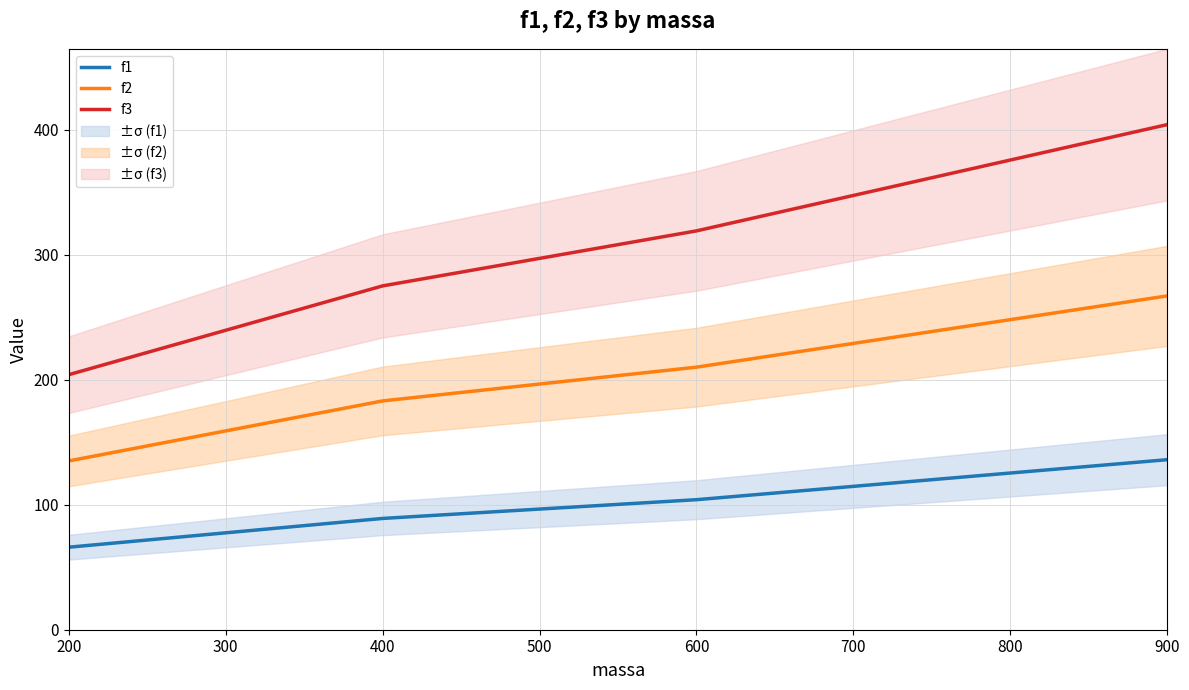

What is the lowest value of the f2 series?

135